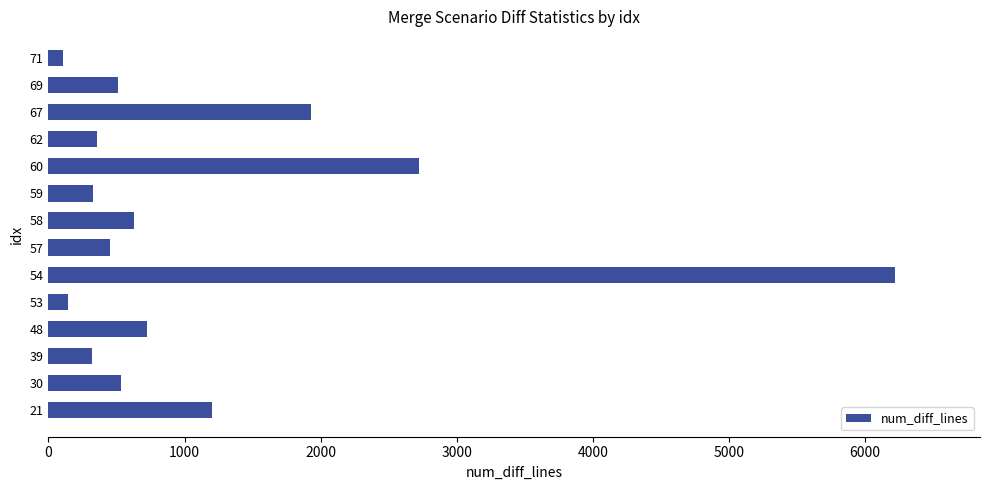

The value at 54 is 4205. True or false?

False